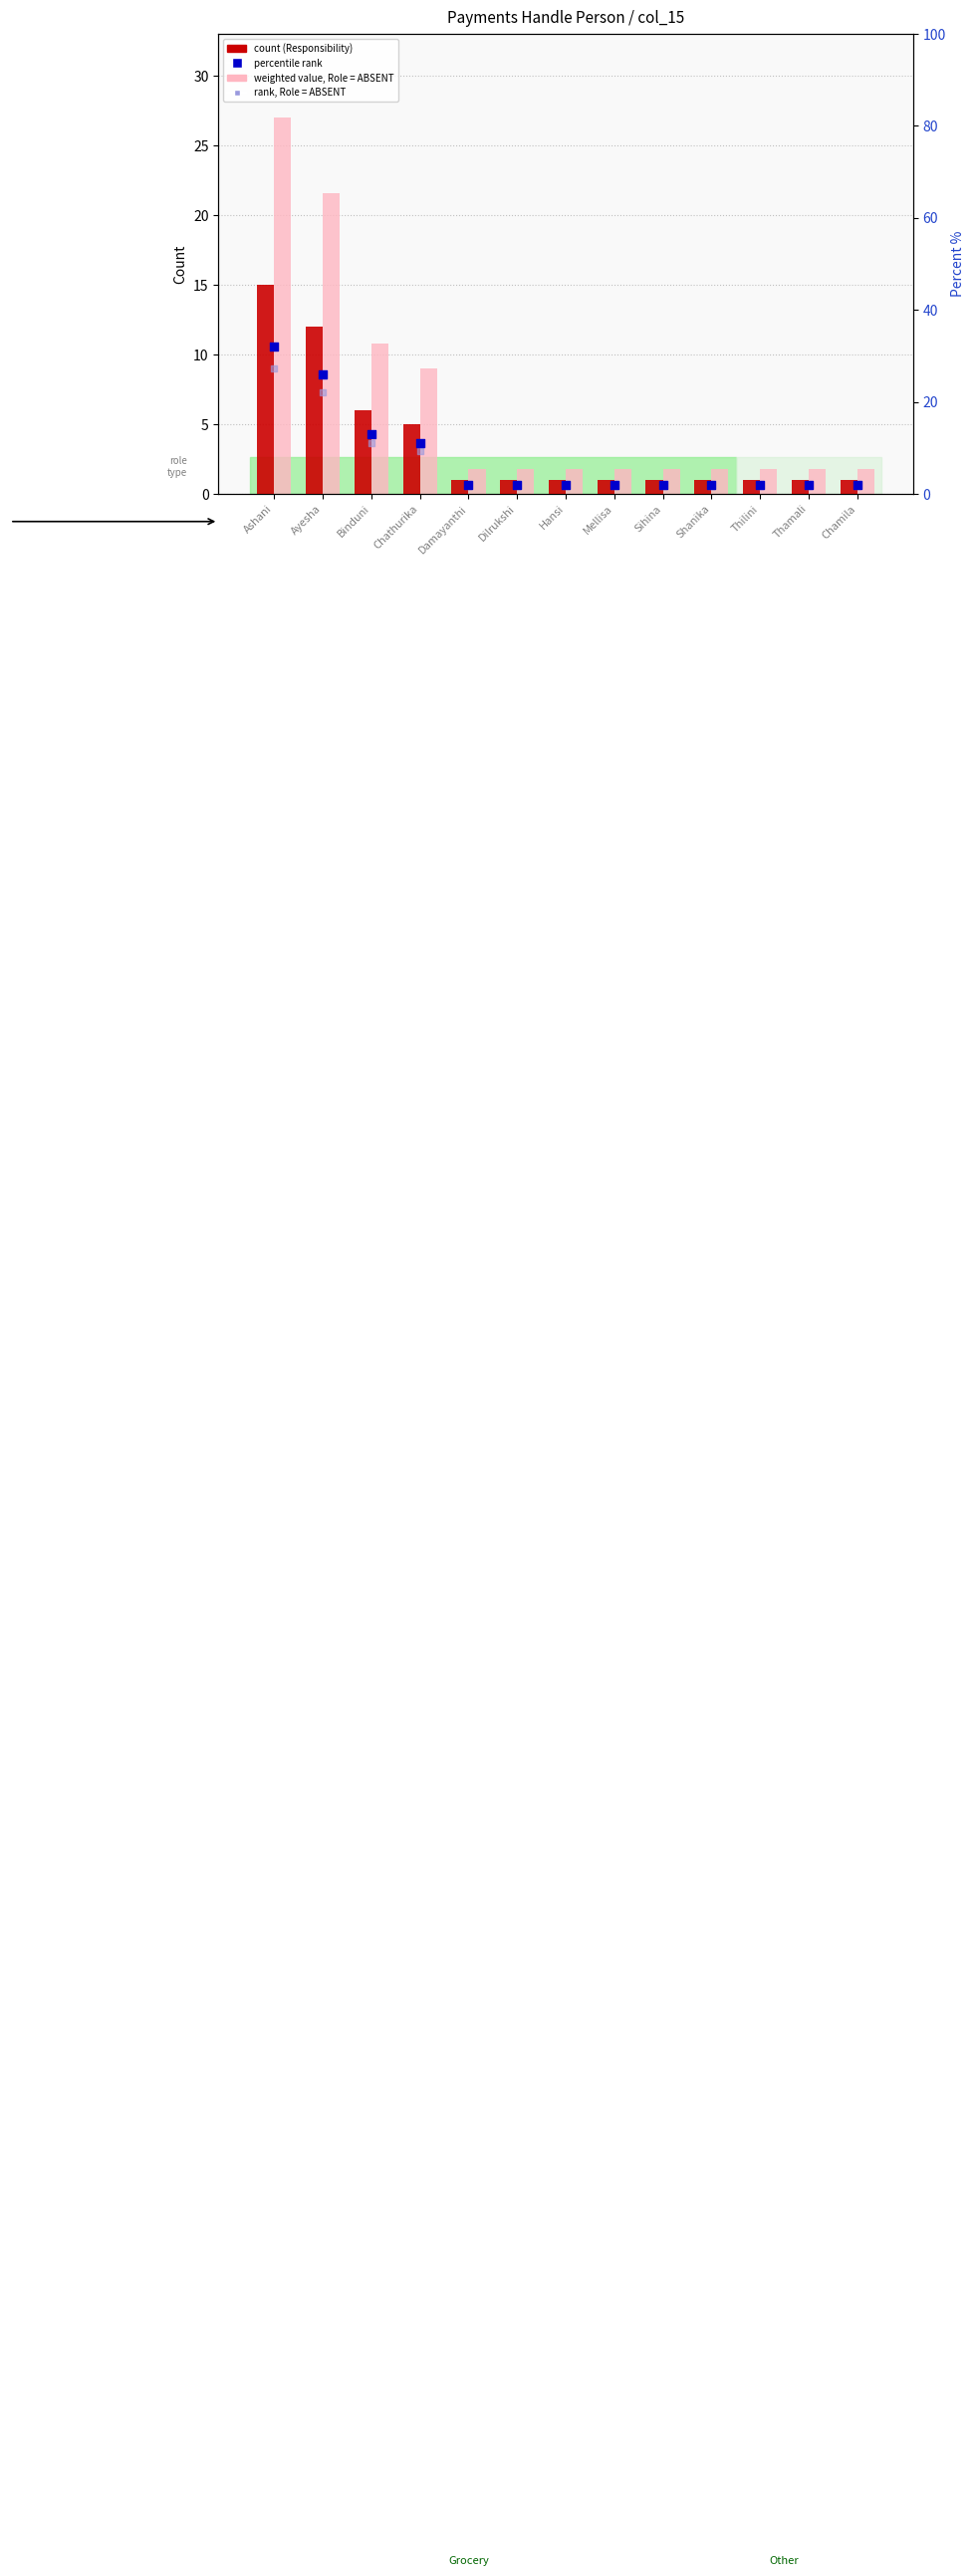

Which series reaches the maximum Y coordinate?

percentile rank